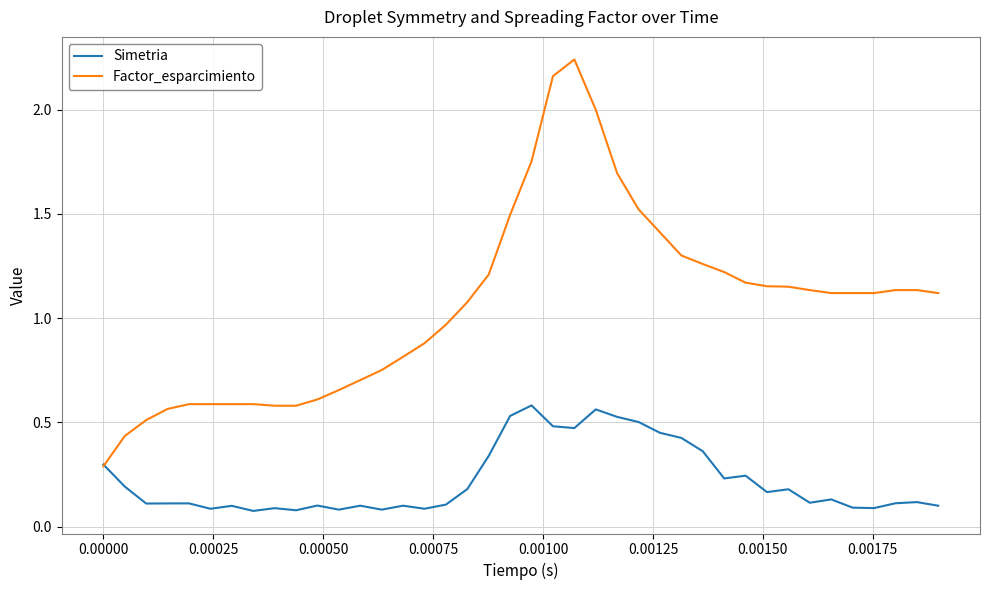

Which series has the largest total across all categories?

Factor_esparcimiento